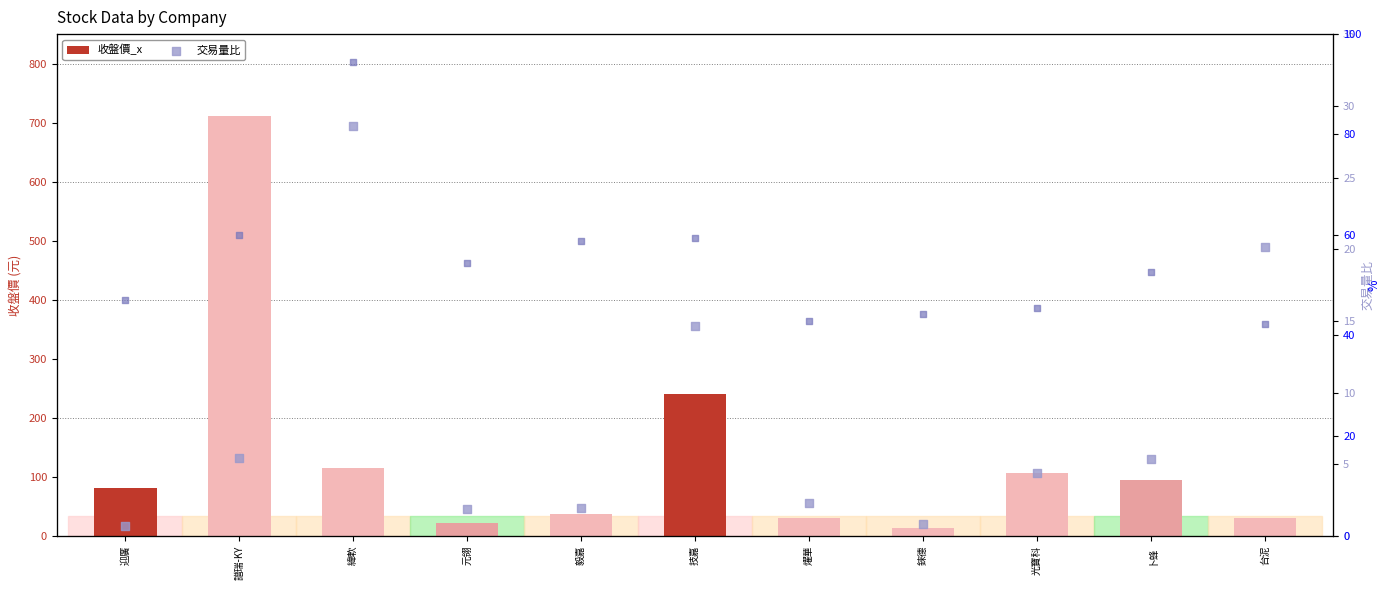

At which category is the sum across all series the highest?

譜瑞-KY